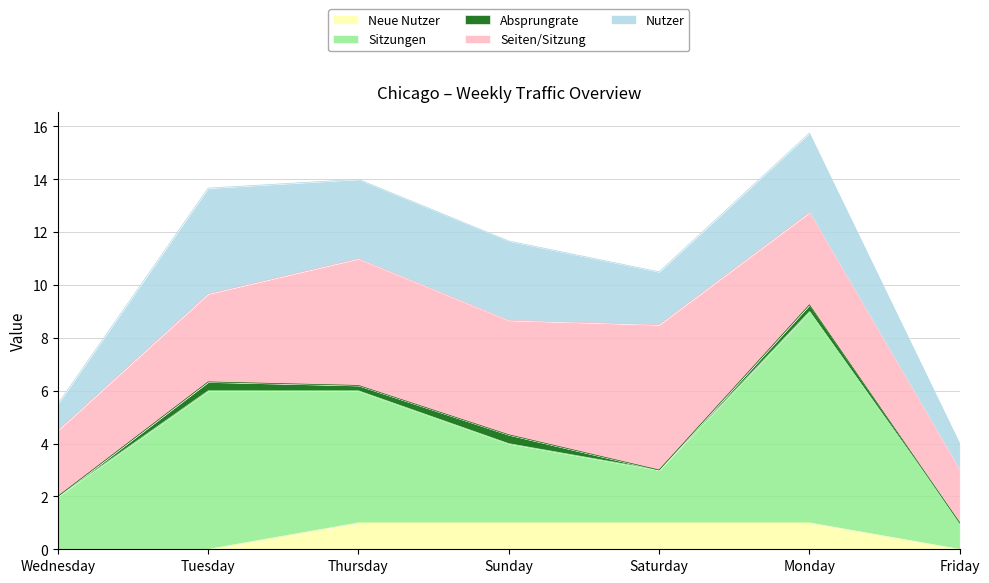

True or false: Sitzungen and Nutzer cross at least once.

False